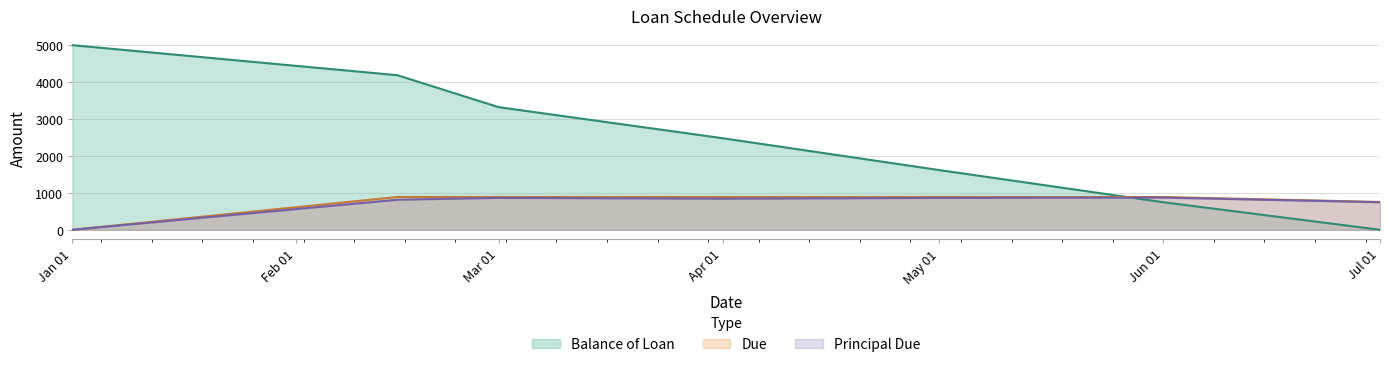

Is it true that Principal Due equals 745.9 at Jul 01?

True